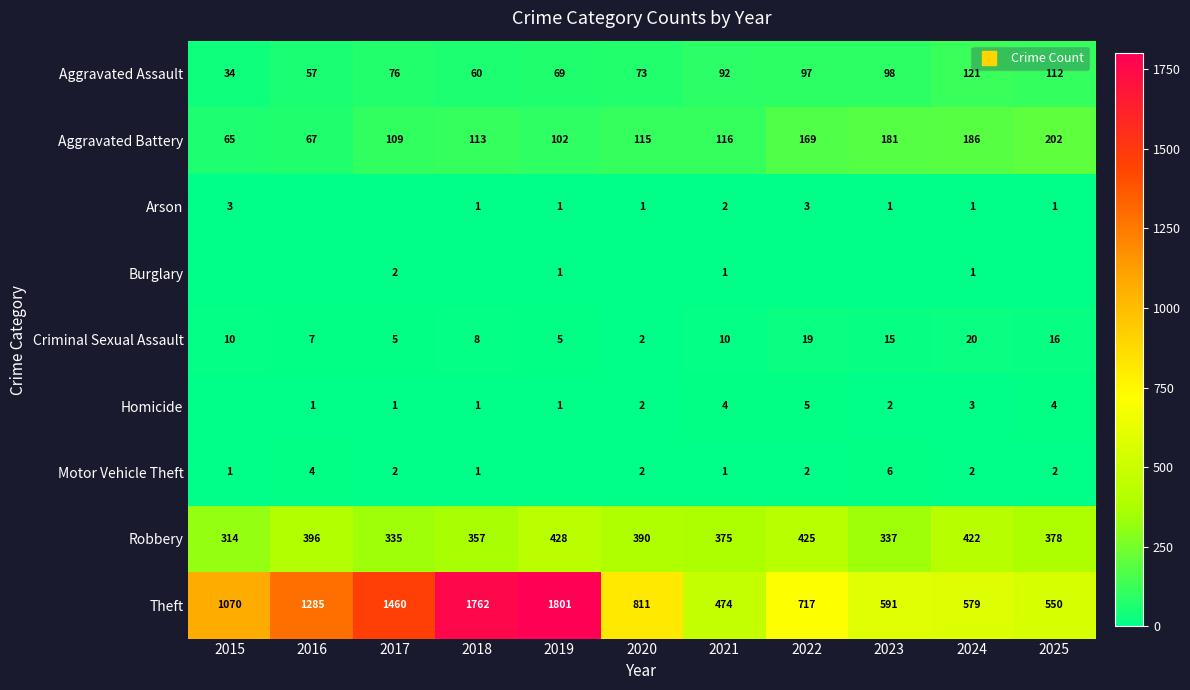

Between 2018 and 2020, which series saw the biggest shift?

Theft